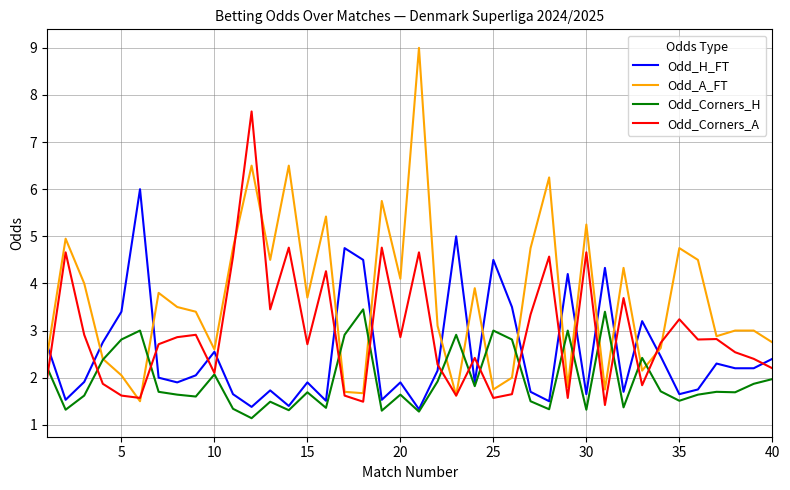

What are all the series names shown in the legend?

Odd_H_FT, Odd_A_FT, Odd_Corners_H, Odd_Corners_A